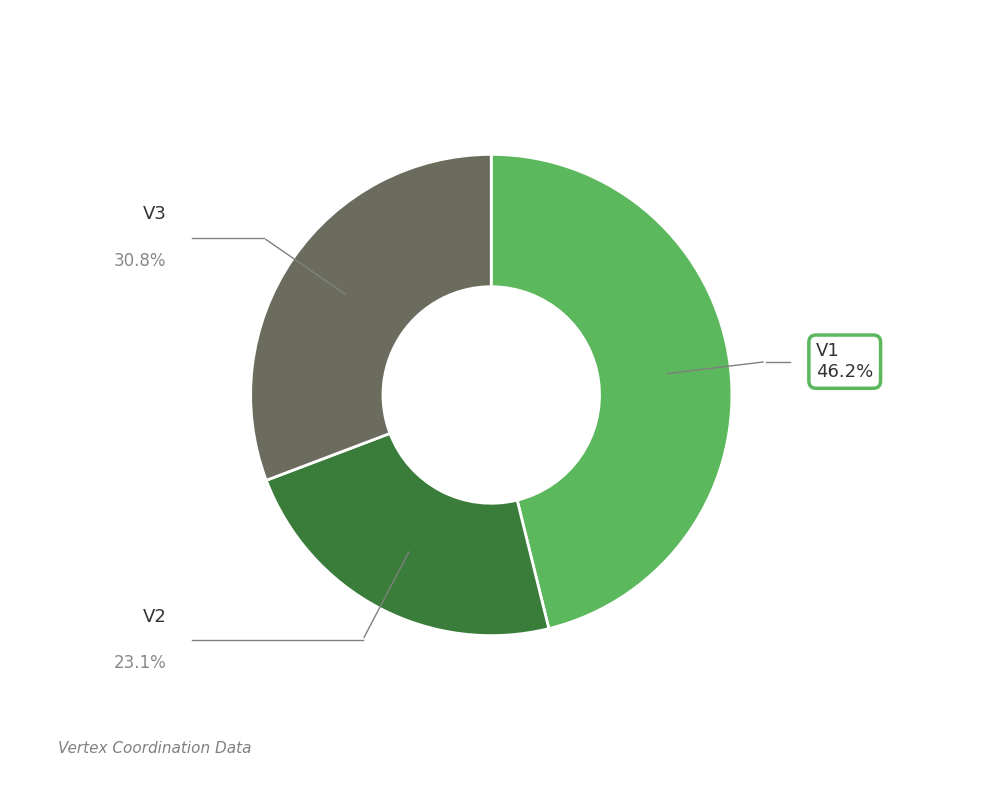

Which slice is the smallest?

V2